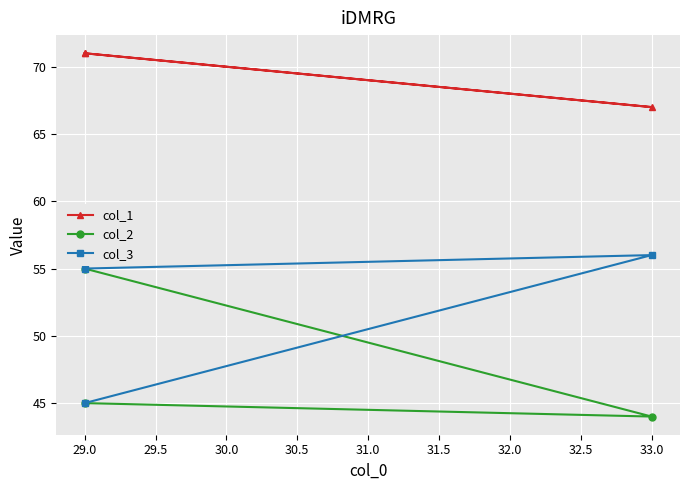

Rank the series by their average value, from highest to lowest.

col_1, col_3, col_2